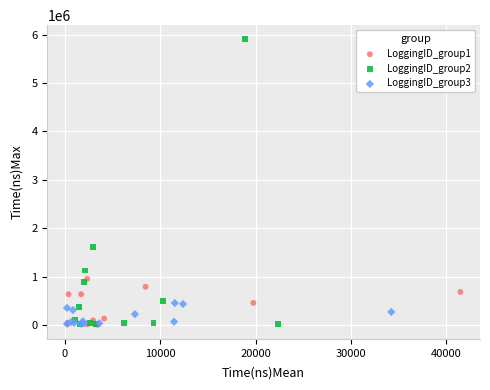

Which series contains the highest Y value?

LoggingID_group2